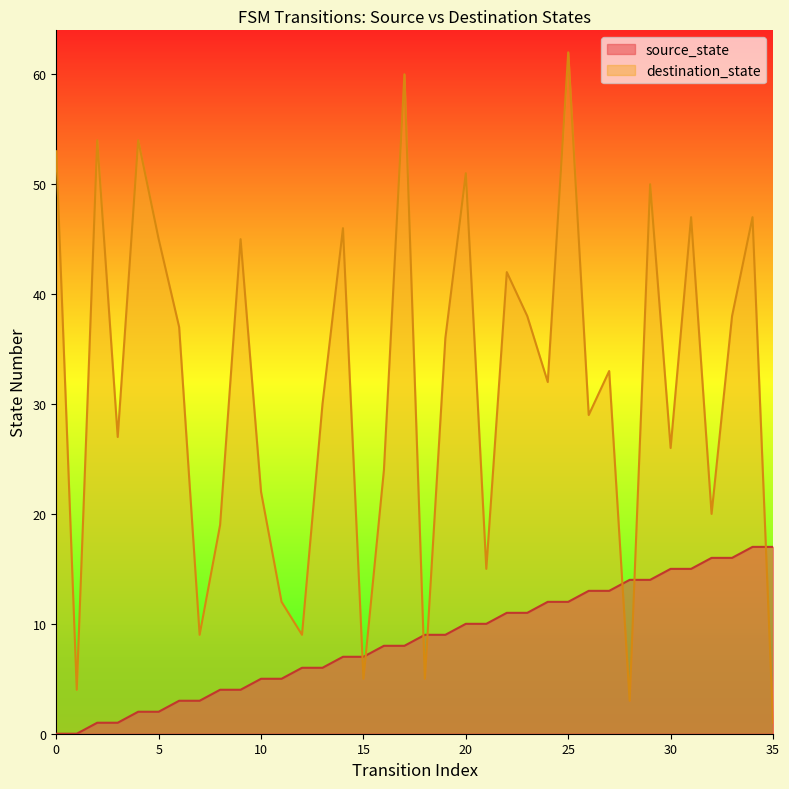

Reading right to left, extract all data points from this chart.

source_state: 17	17	16	16	15	15	14	14	13	13	12	12	11	11	10	10	9	9	8	8	7	7	6	6	5	5	4	4	3	3	2	2	1	1	0	0
destination_state: 1	47	38	20	47	26	50	3	33	29	62	32	38	42	15	51	36	5	60	24	5	46	30	9	12	22	45	19	9	37	45	54	27	54	4	53